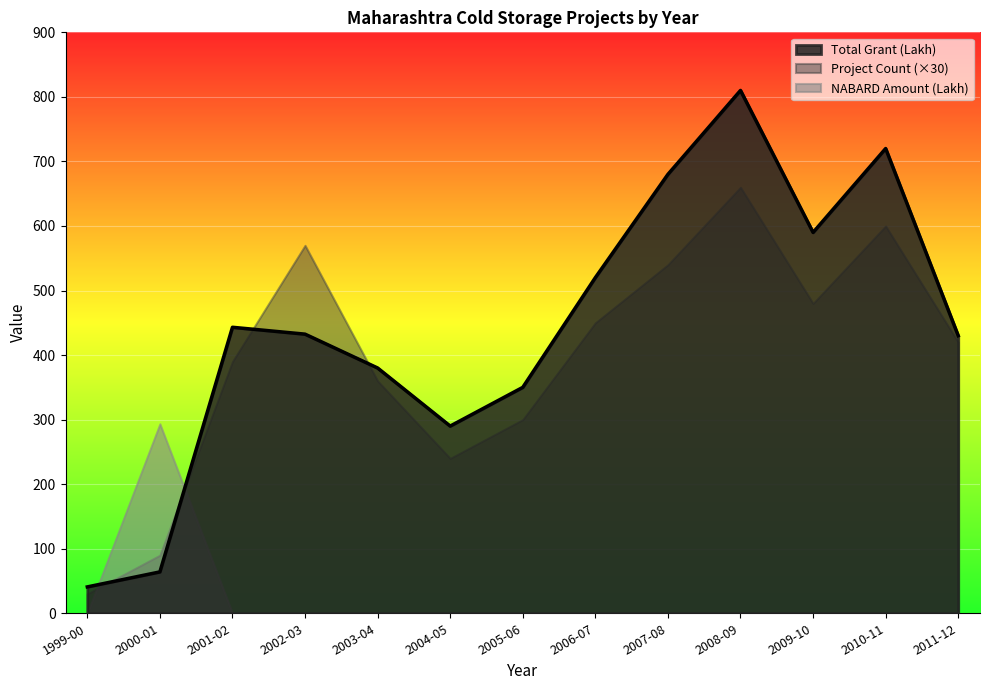

Rank the series by their maximum value, from highest to lowest.

Total Grant (Lakh), Project Count (×30), NABARD Amount (Lakh)